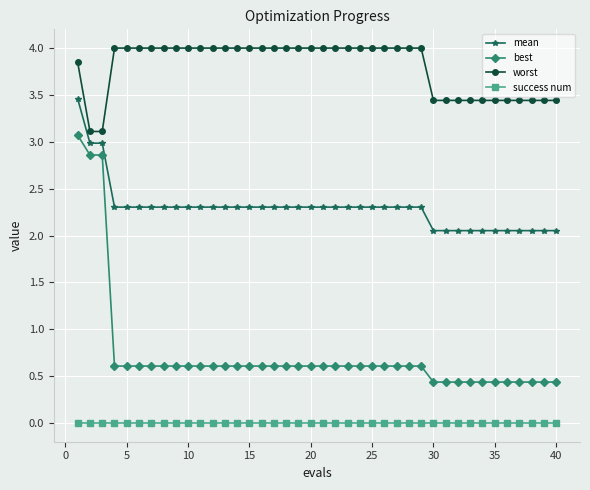

What is the value of the worst point at the 36th from the left?

3.4